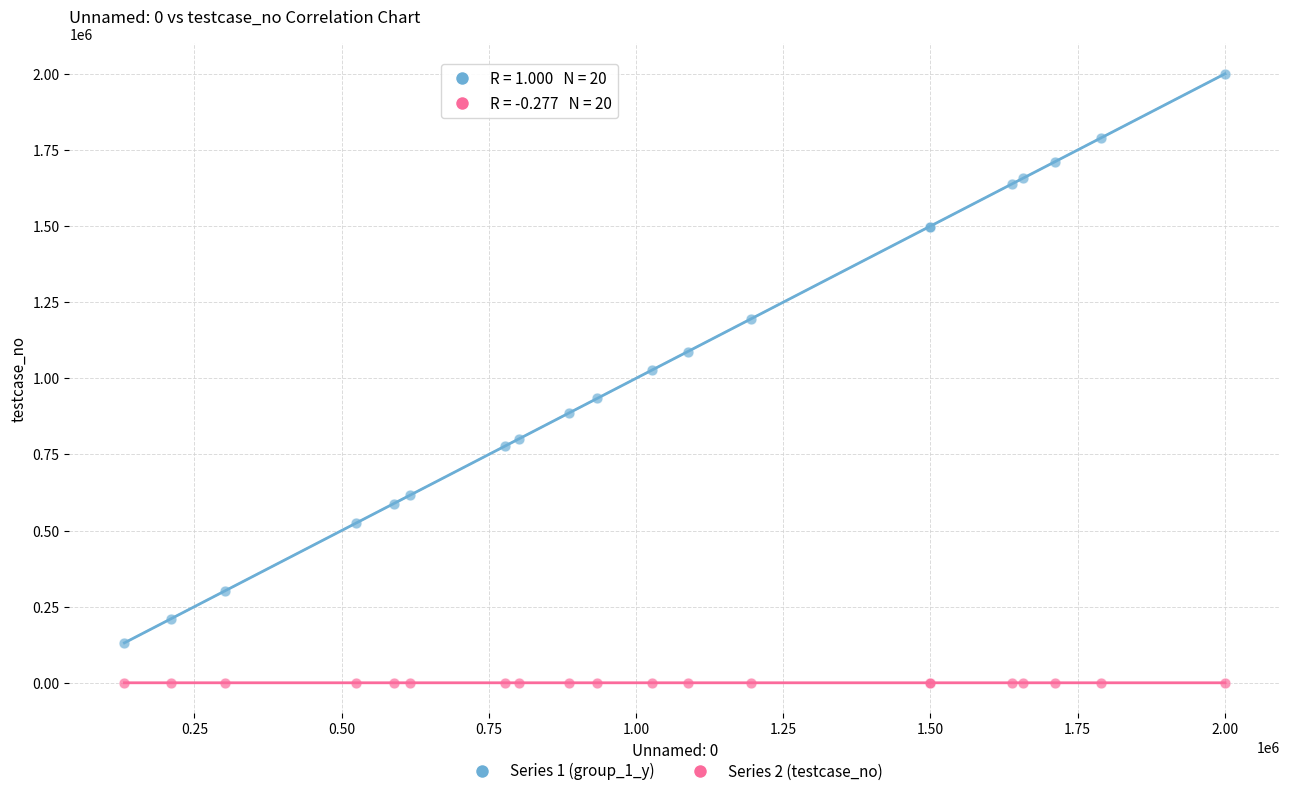

Which series contains the highest Y value?

Series 1 (group_1_y)